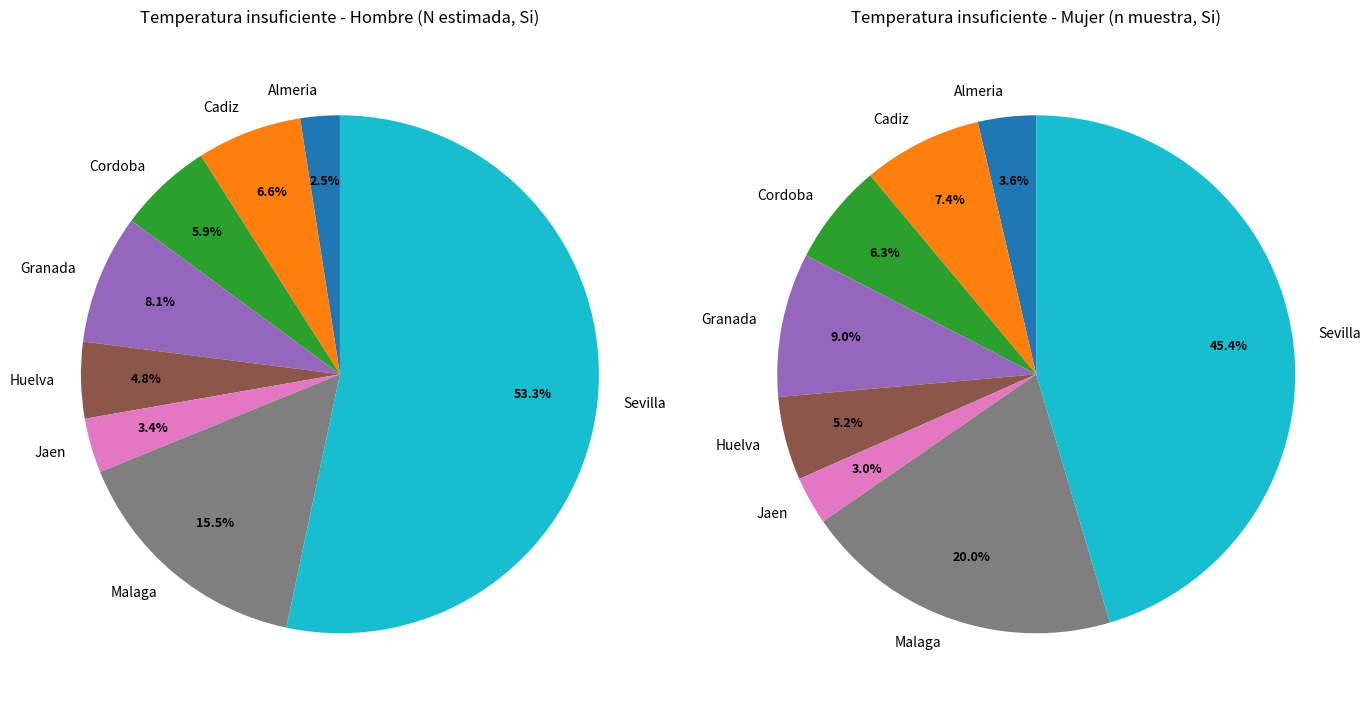

Which slice is the largest?

Sevilla